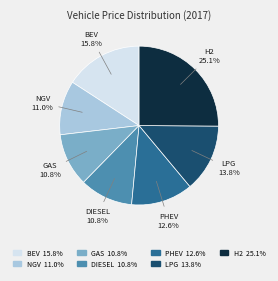

Is there a majority slice in this chart?

No